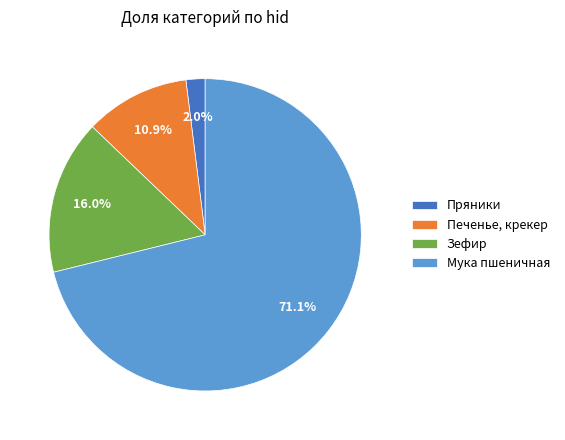

Does Зефир account for over 50% of the chart?

No